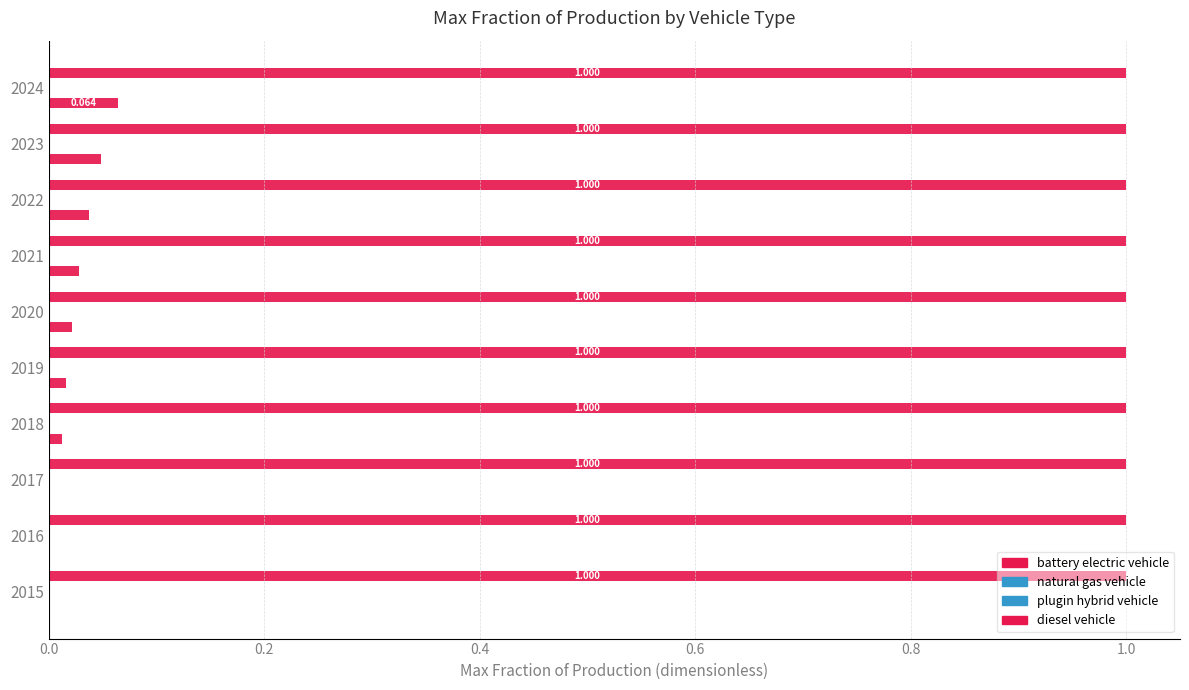

How many series are shown in this chart?

4